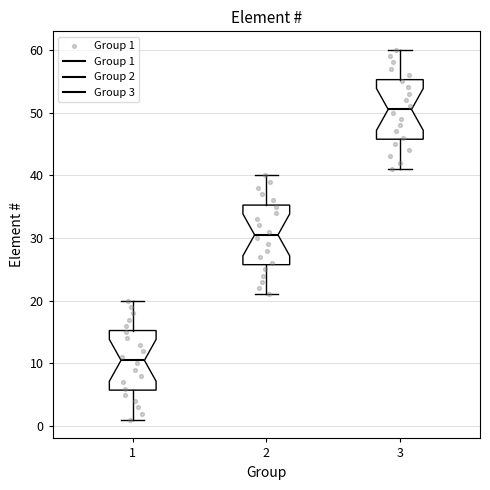

Where is the lower edge of the box at x = 3 on the y-axis? The values are not printed on the chart, so give them approximately, as read against the axis.

46